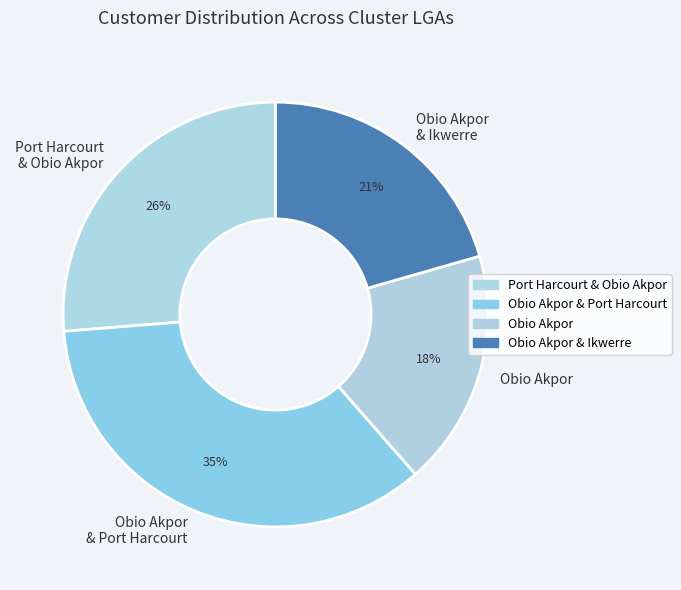

Which category has the biggest portion of the pie?

Obio Akpor & Port Harcourt